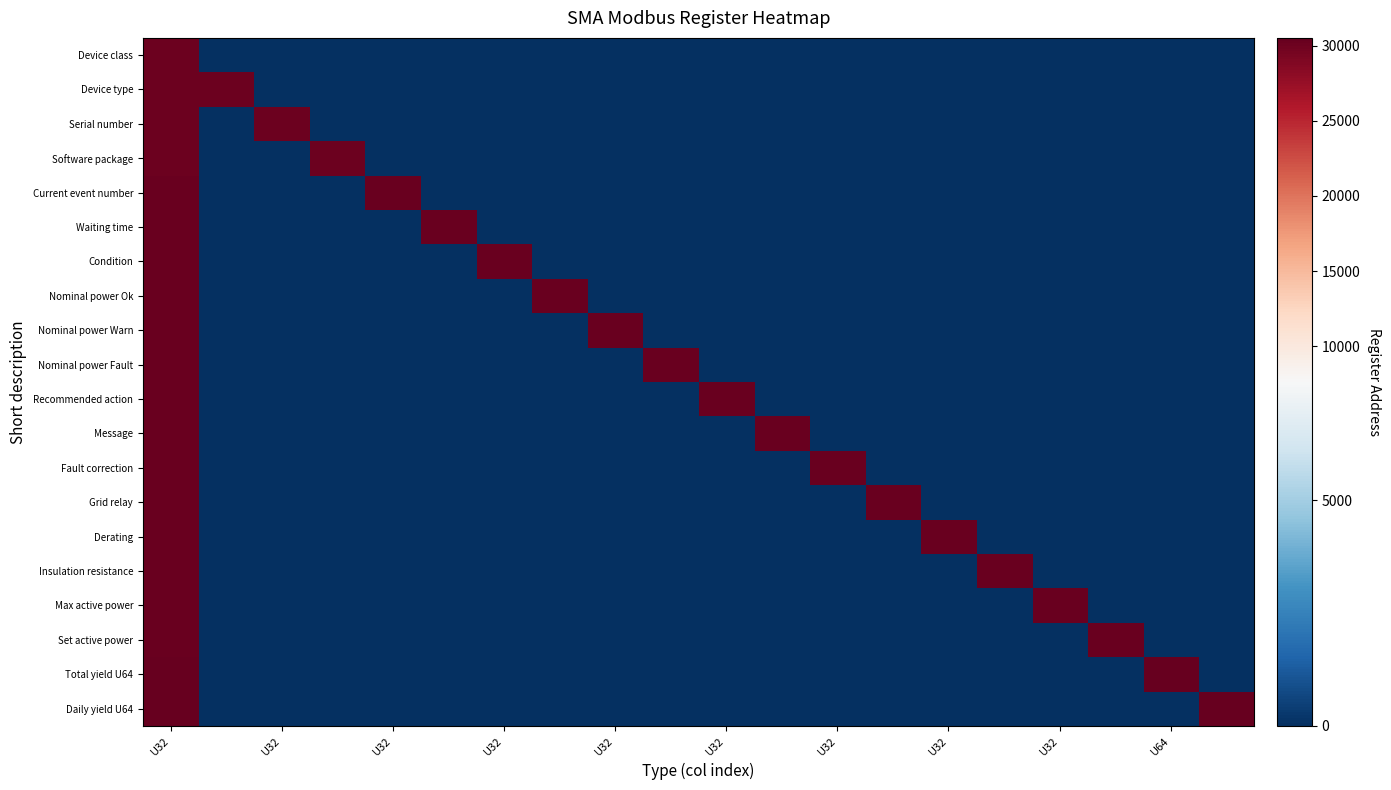

How many data points does each series have?

20